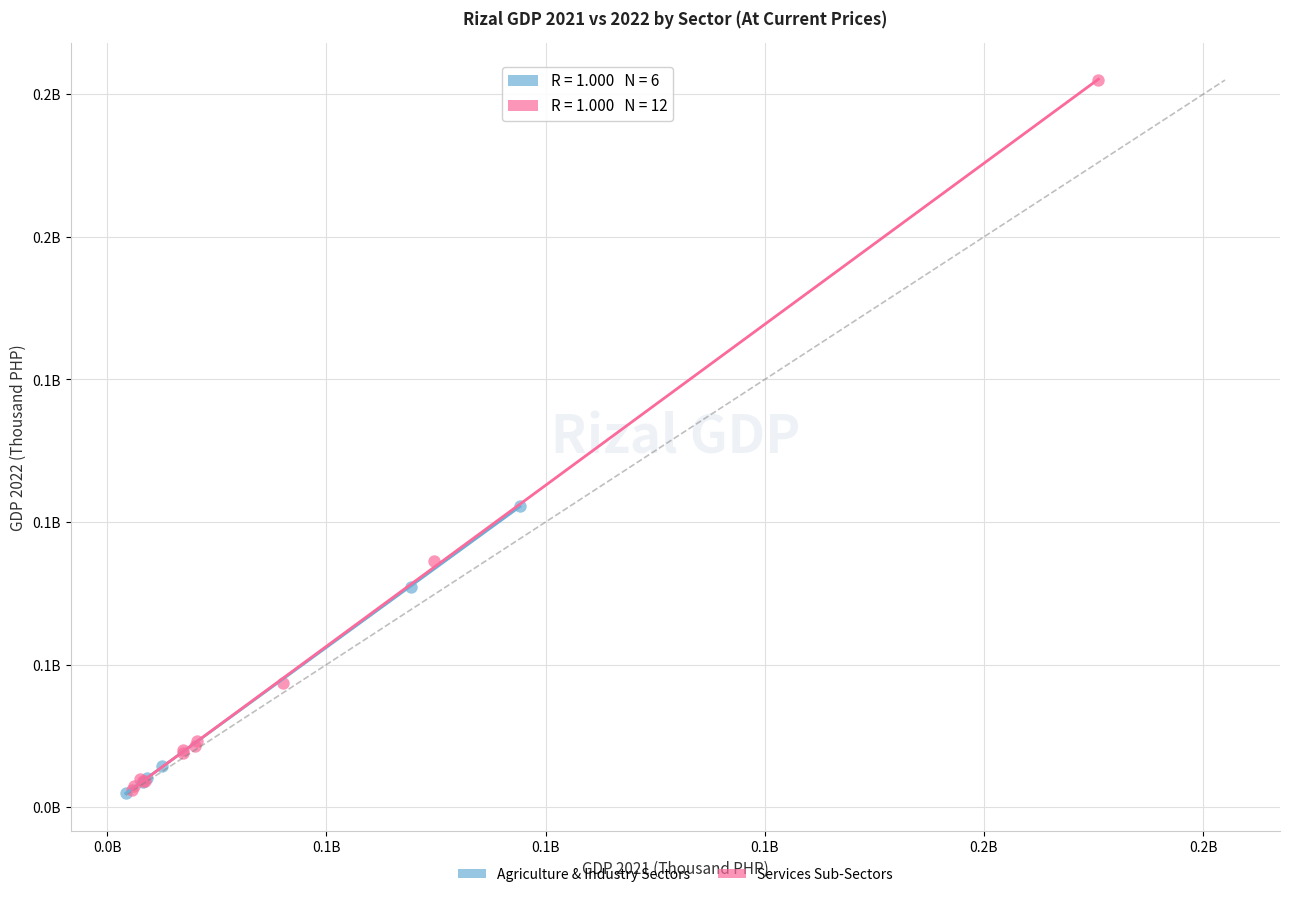

What are all the series names shown in the legend?

Agriculture & Industry Sectors, Services Sub-Sectors